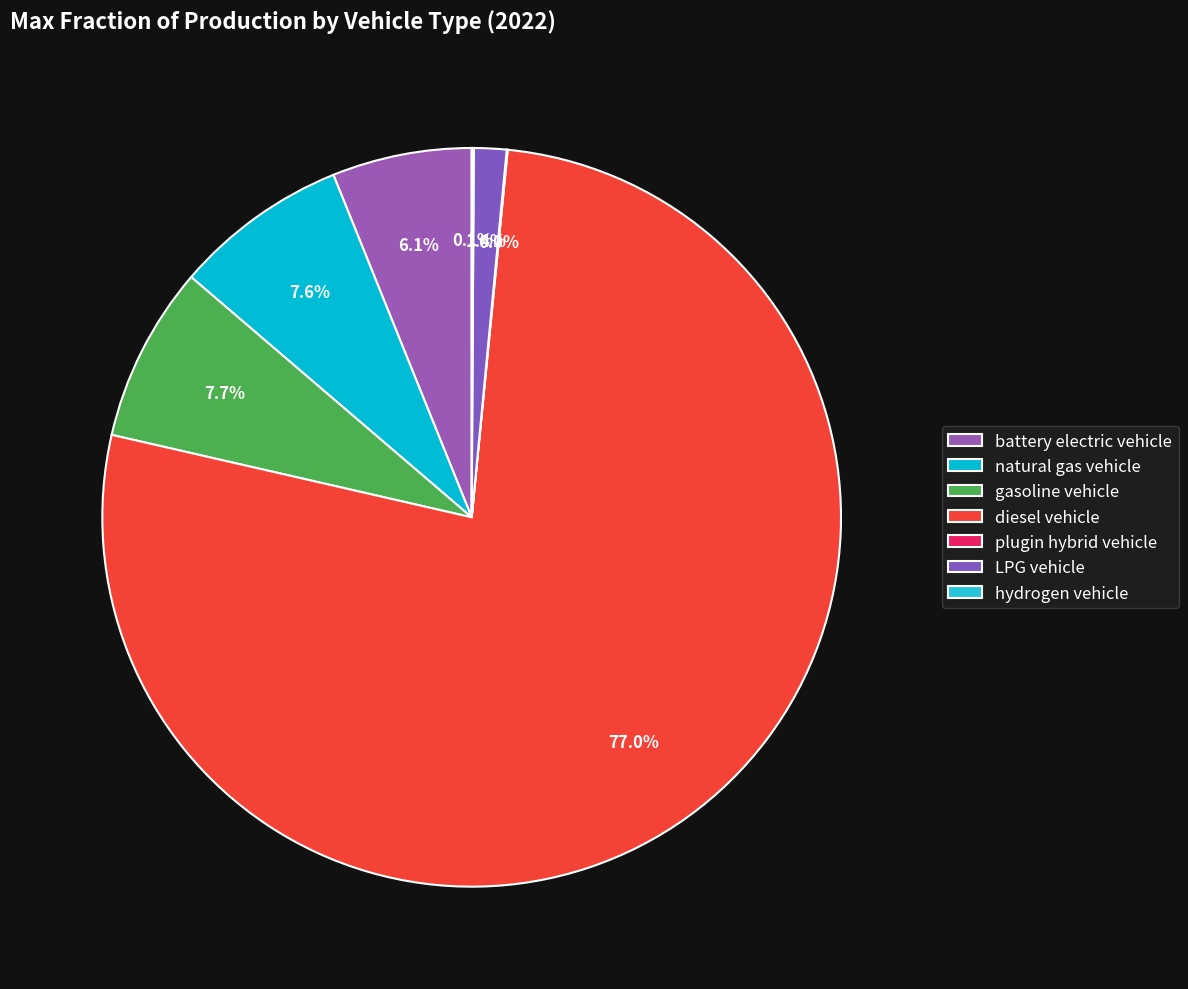

Combined, do LPG vehicle and diesel vehicle account for over 50%?

Yes